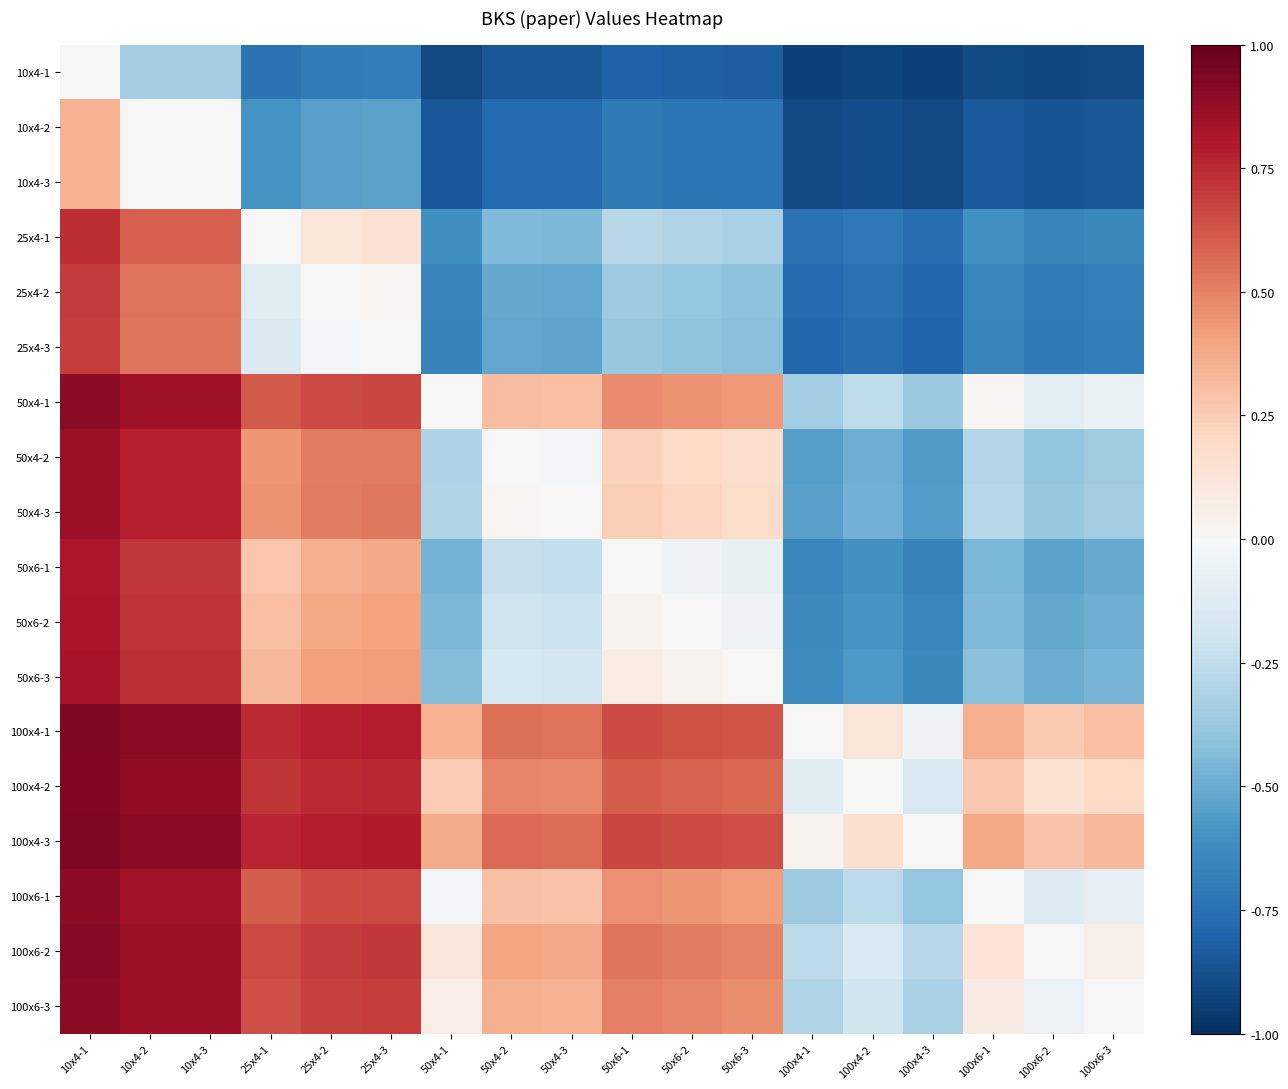

How many categories are shown in the chart?

18